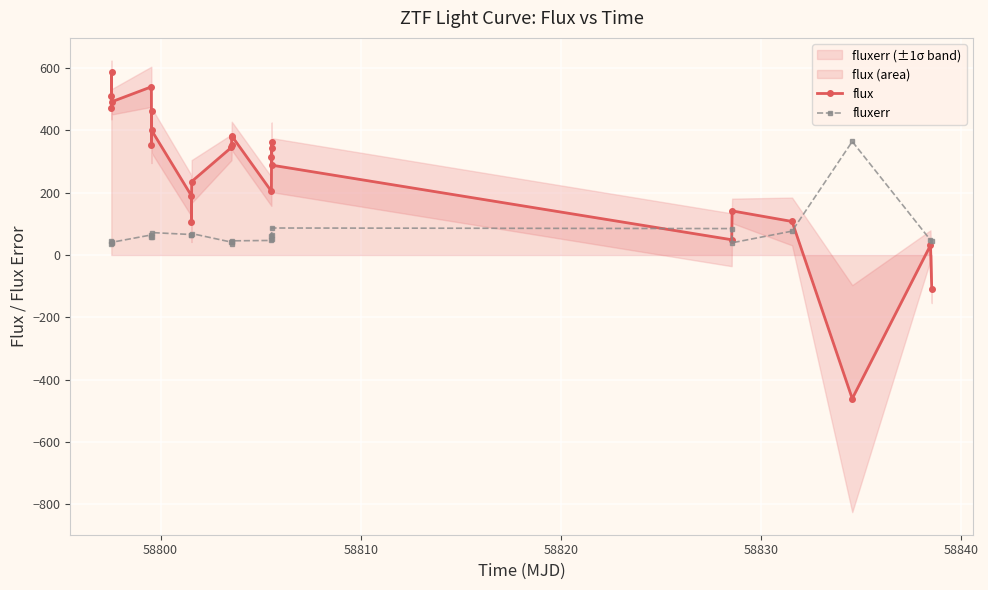

What is the minimum value shown in the chart?

-460.8